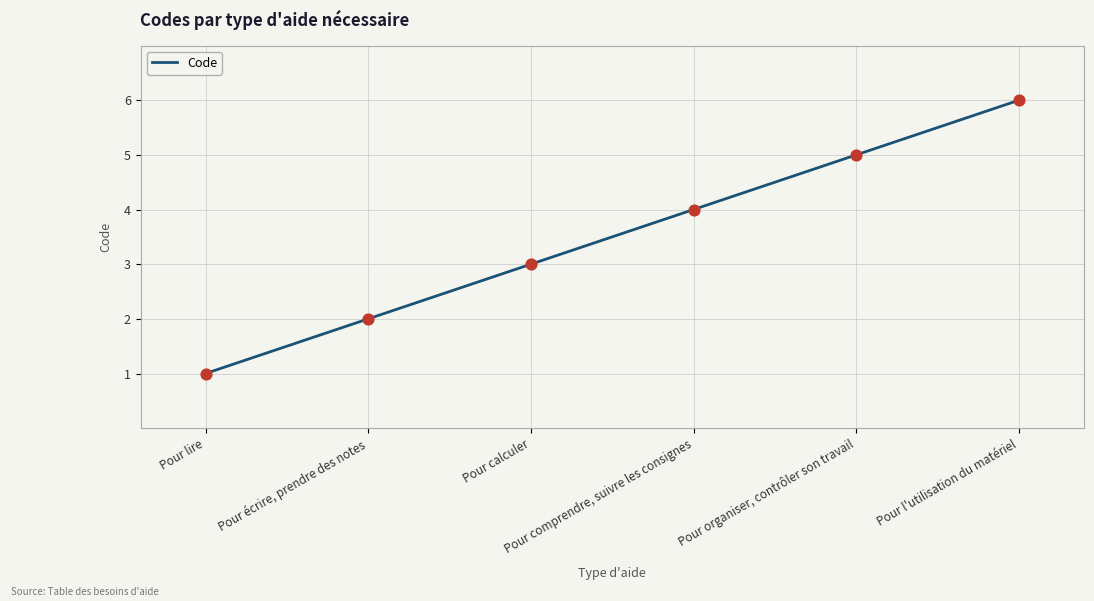

Between Pour écrire, prendre des notes and Pour lire, which is larger?

Pour écrire, prendre des notes